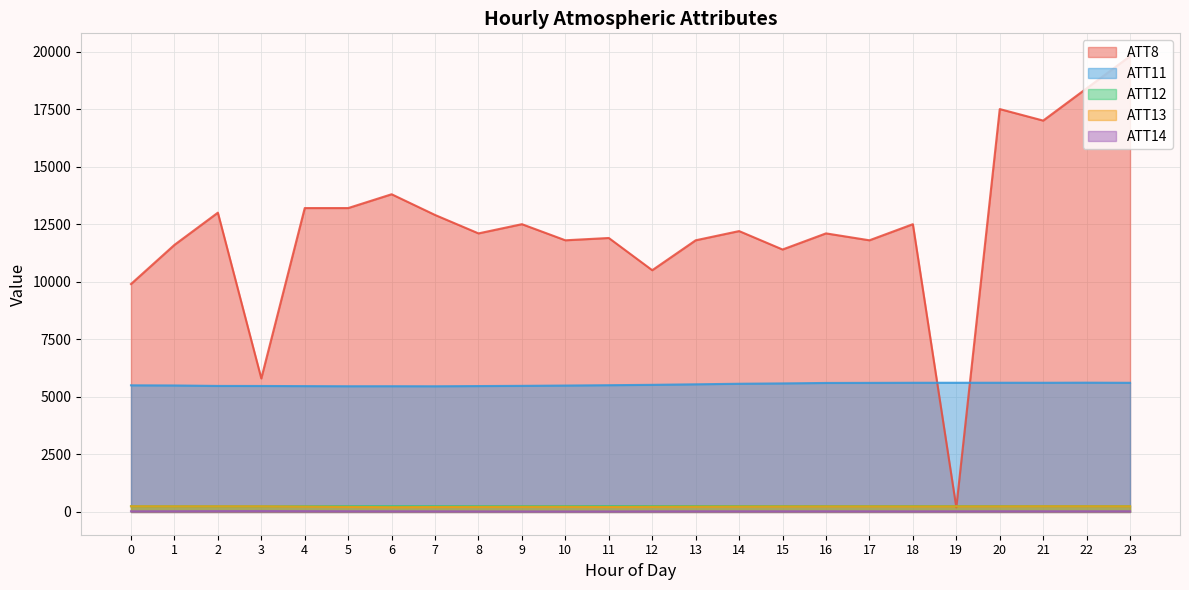

Where is the first local maximum for ATT8?

2